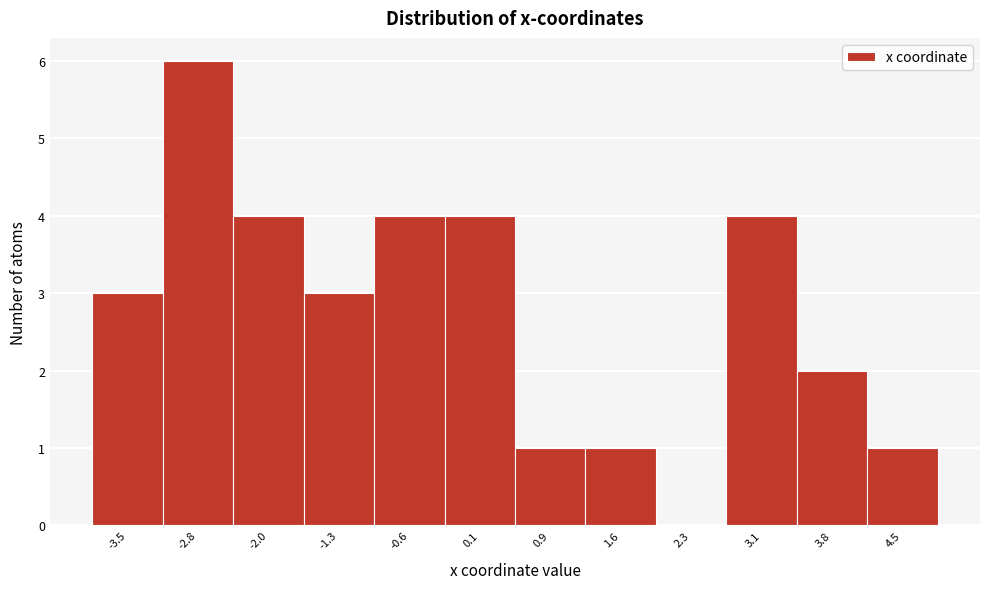

Over which range of the x-axis is the bar tallest?

-3.1 to -2.4